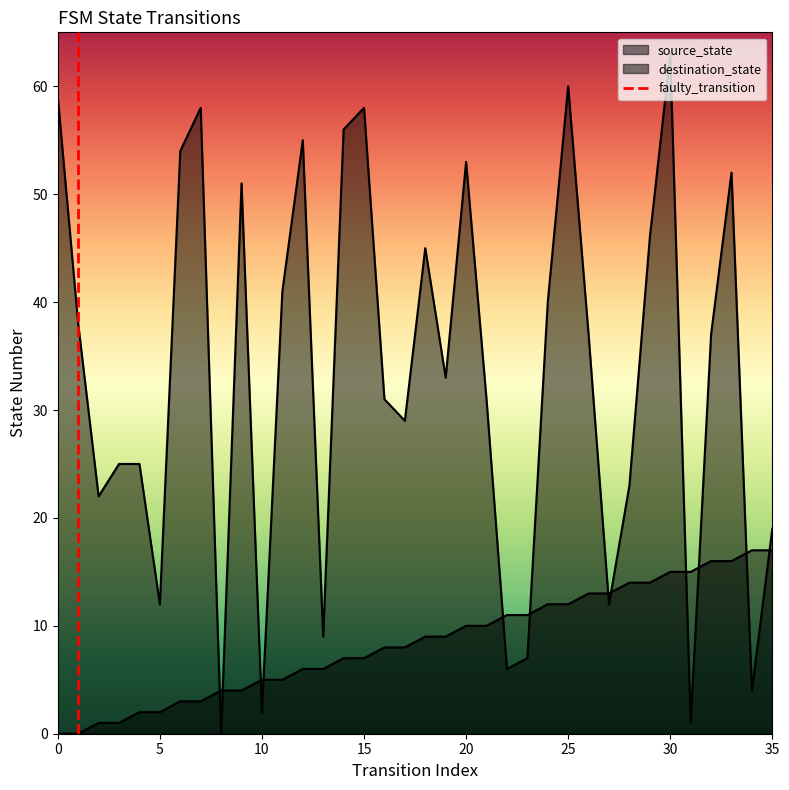

Where does the source_state series first go above 9?

20